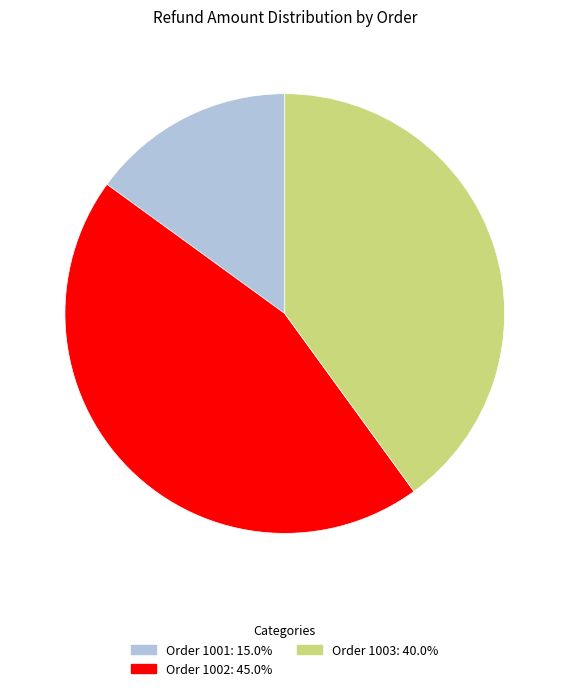

Is there any slice that represents more than half of the pie?

No